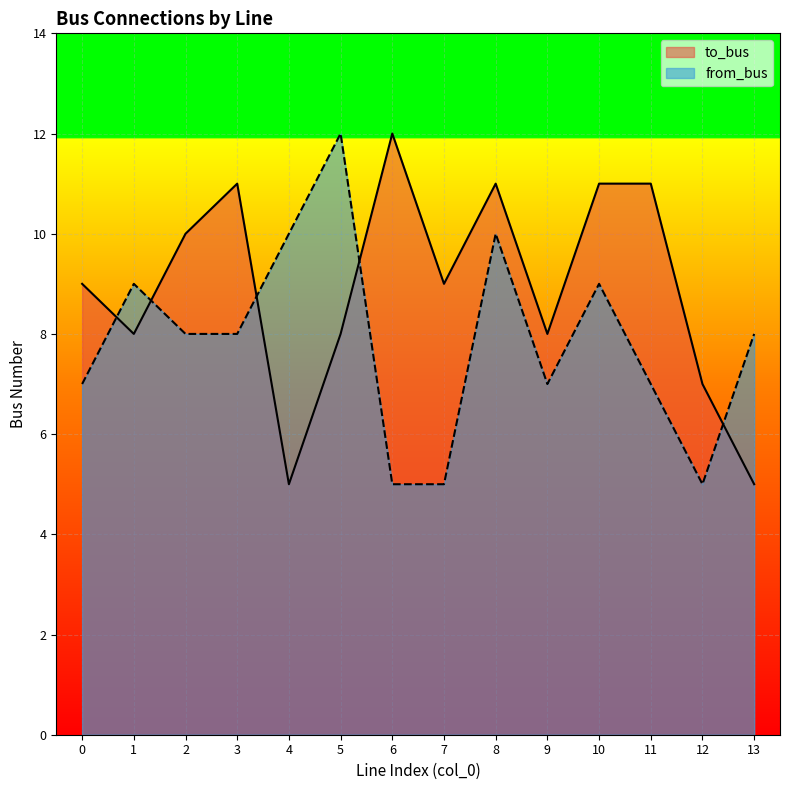

Reading left to right, list all the values displayed in this chart.

to_bus: 0=9	1=8	2=10	3=11	4=5	5=8	6=12	7=9	8=11	9=8	10=11	11=11	12=7	13=5
from_bus: 0=7	1=9	2=8	3=8	4=10	5=12	6=5	7=5	8=10	9=7	10=9	11=7	12=5	13=8